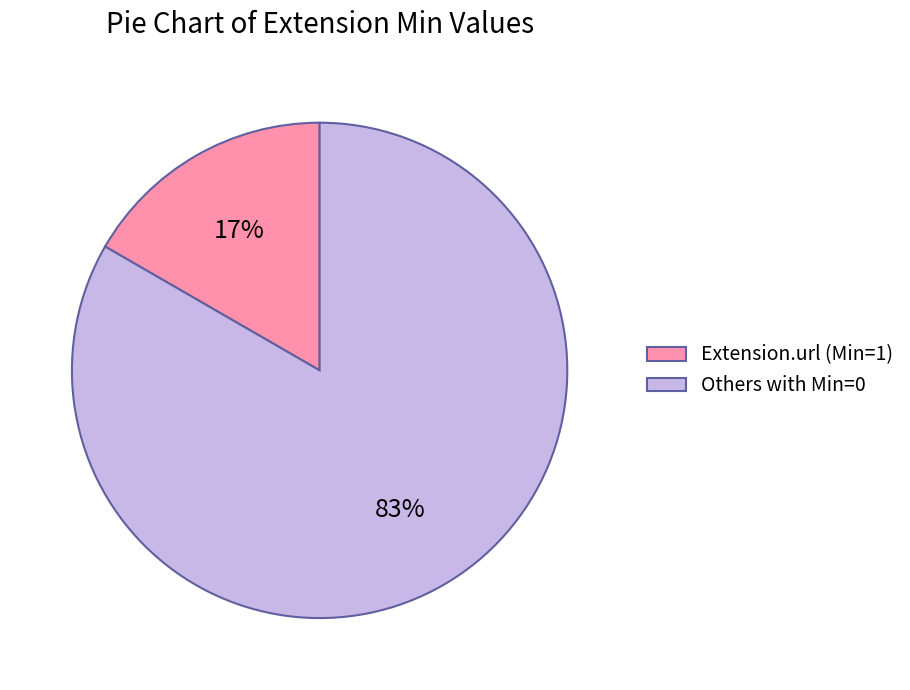

Does any single category account for the majority?

Yes